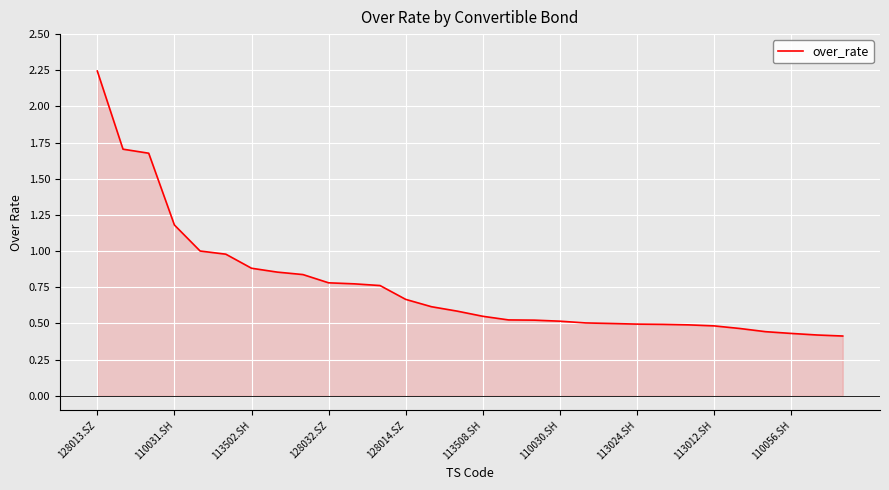

Which category has the highest value across all series?

128013.SZ